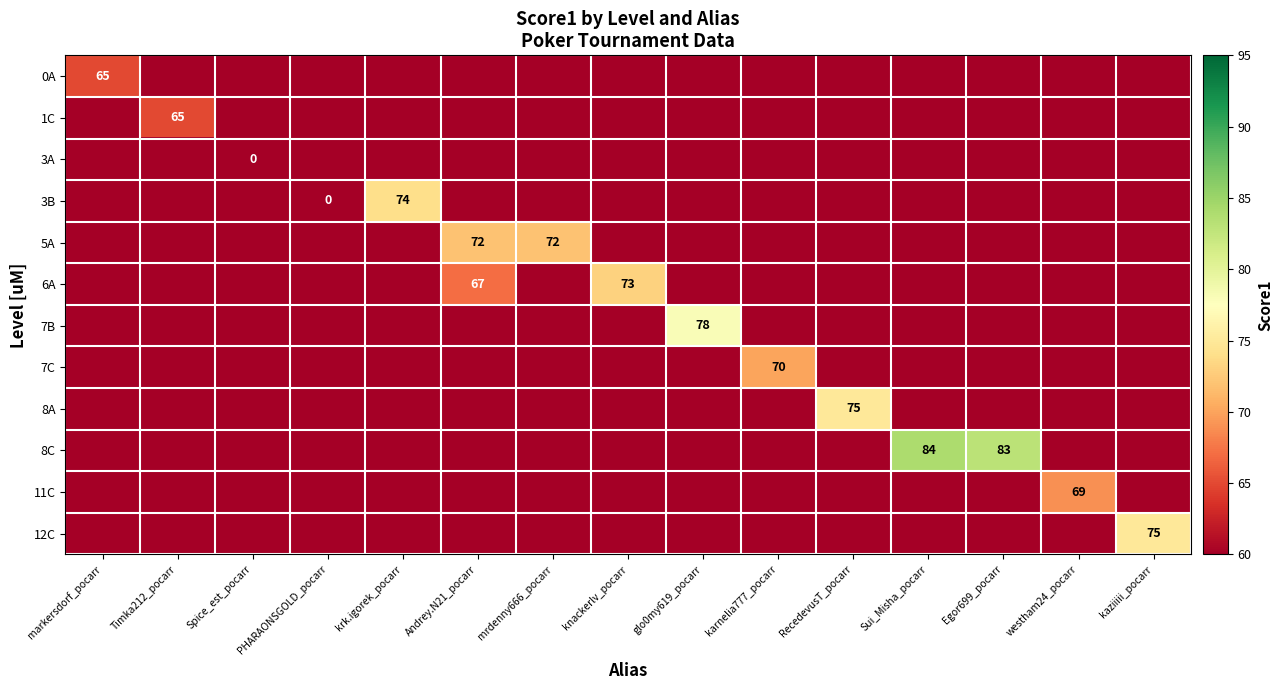

At mrdenny666_pocarr, list the series in order from largest to smallest.

5A, 0A, 1C, 3A, 3B, 6A, 7B, 7C, 8A, 8C, 11C, 12C